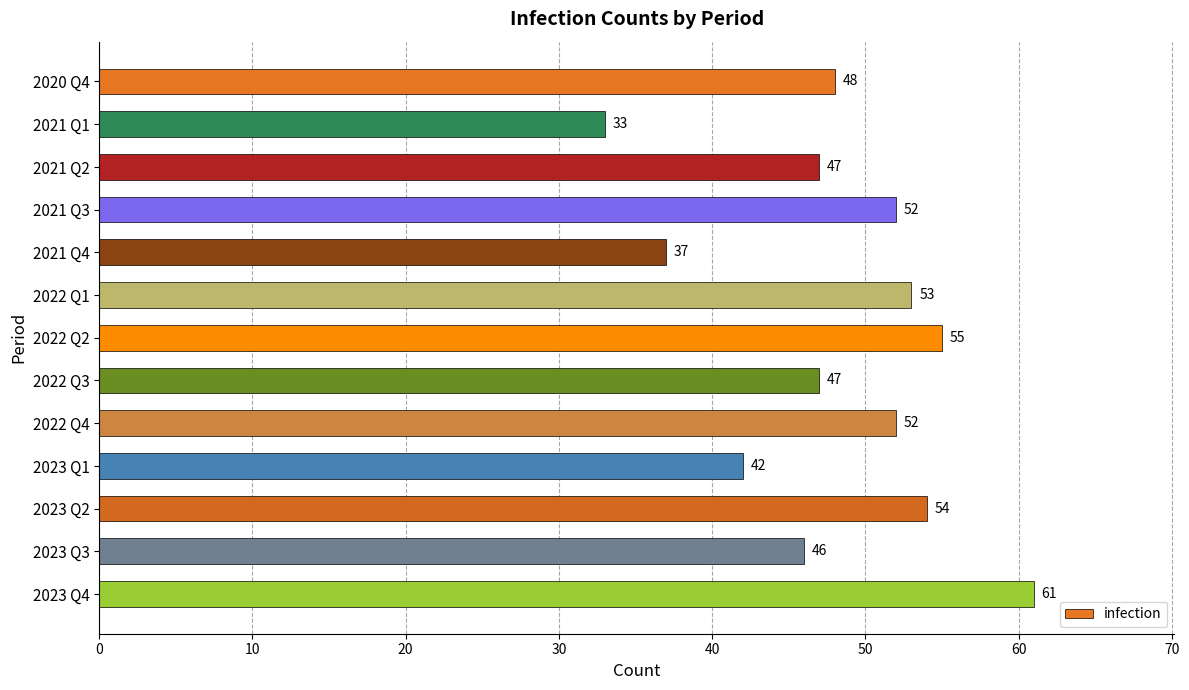

The chart shows a value of 52 at 2022 Q4. True or false?

True